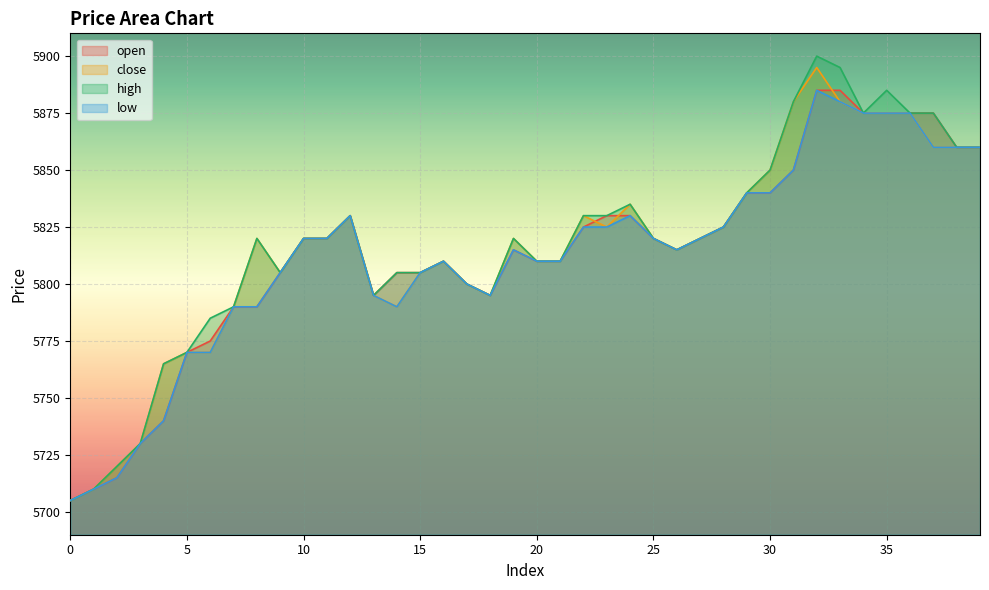

What is the greatest value displayed?

5900